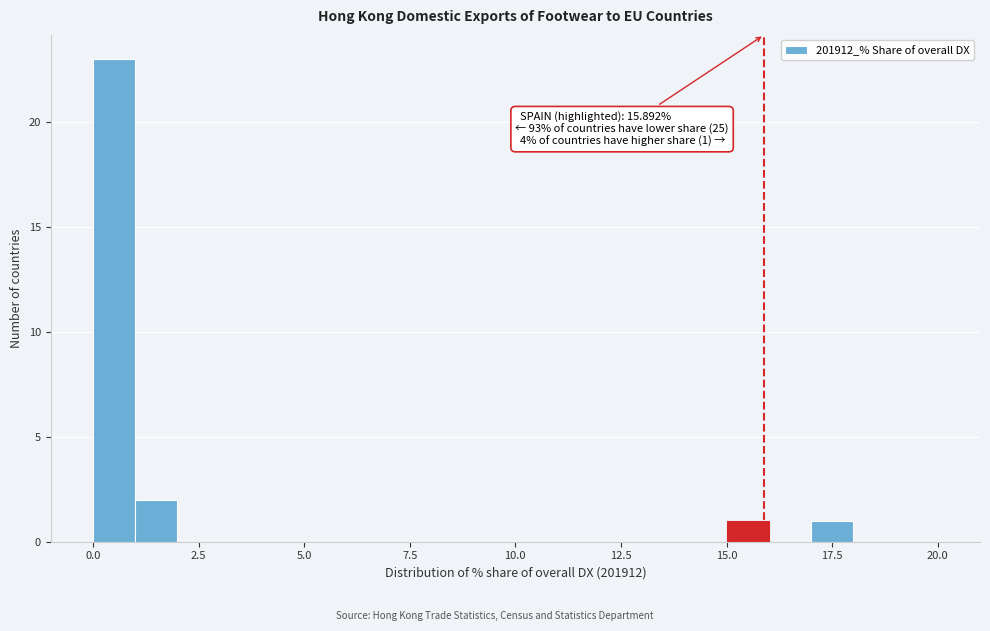

Read against the x-axis, roughly where is the centre of the tallest bar?

0.5